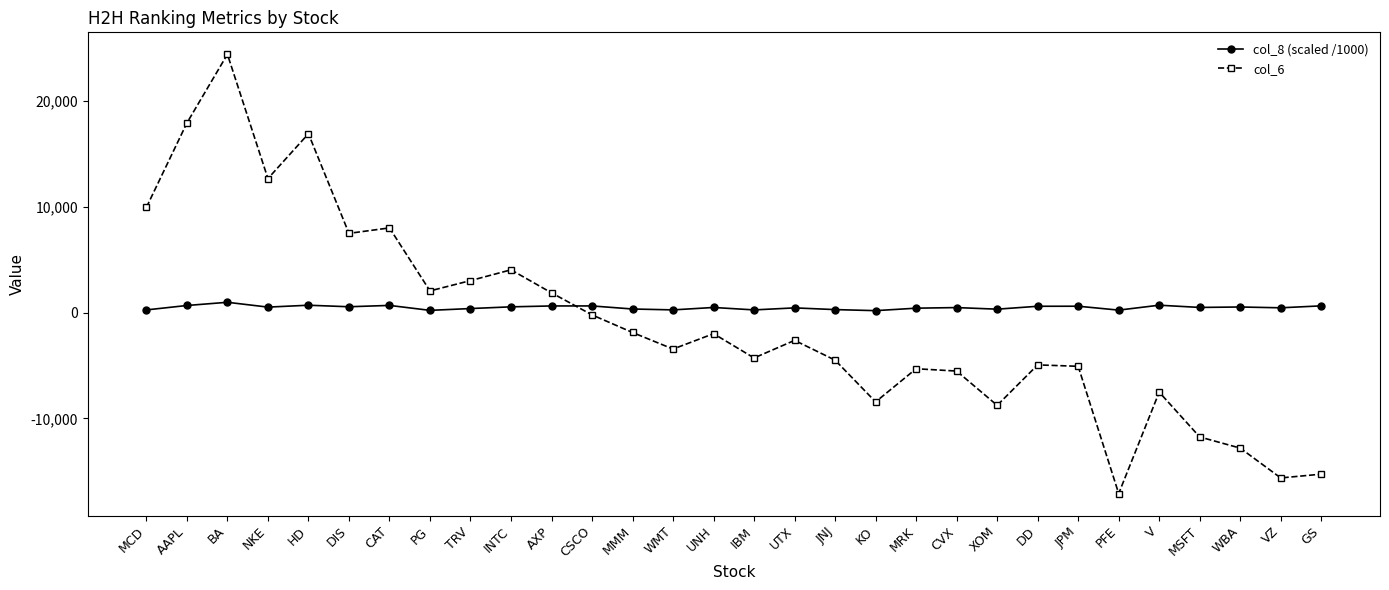

True or false: col_6 has more than 1 points higher than both neighbors.

True